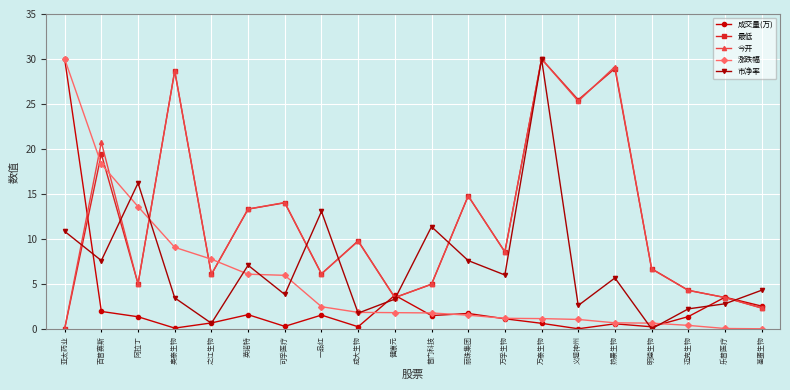

How many times do 今开 and 涨跌幅 cross each other?

5